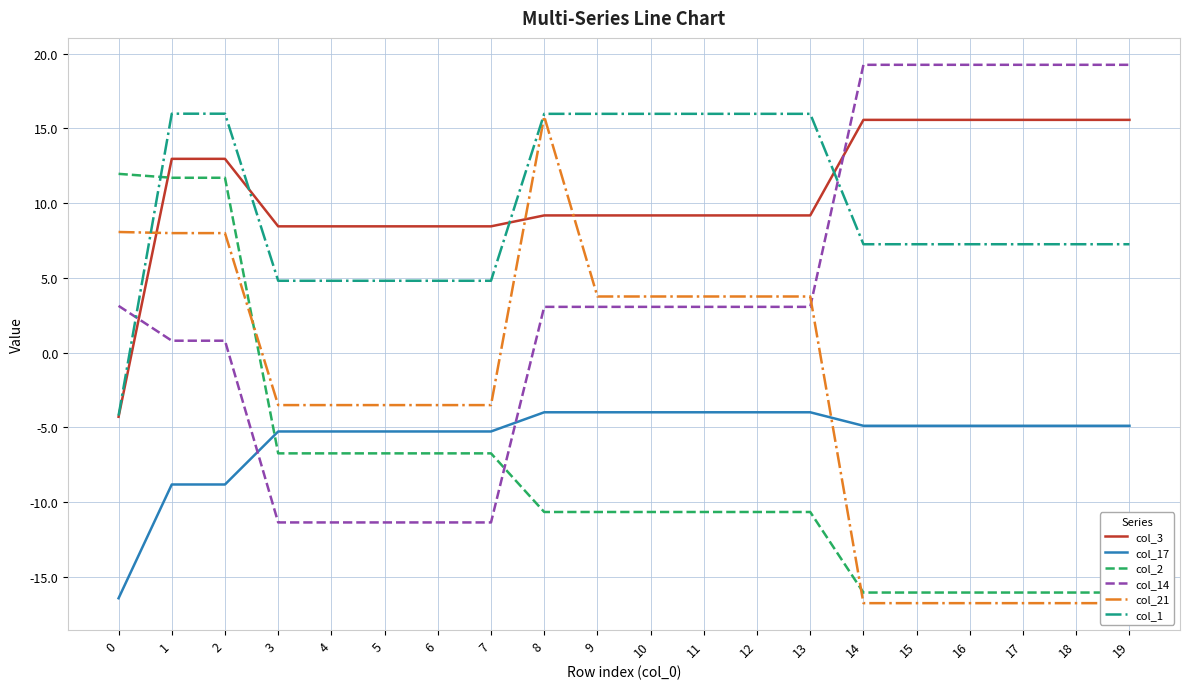

What is the sum of all col_1 values?

191.1